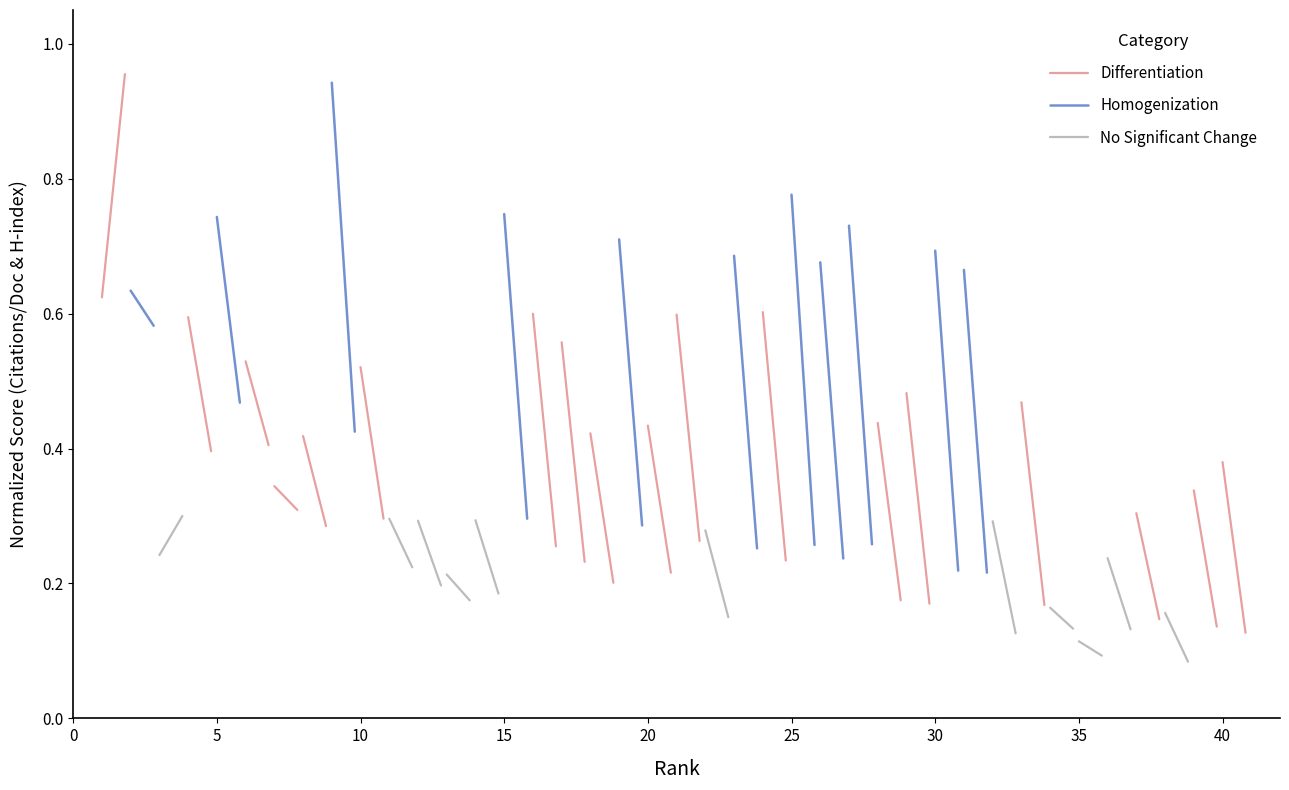

What are all the series names shown in the legend?

Differentiation, Homogenization, No Significant Change